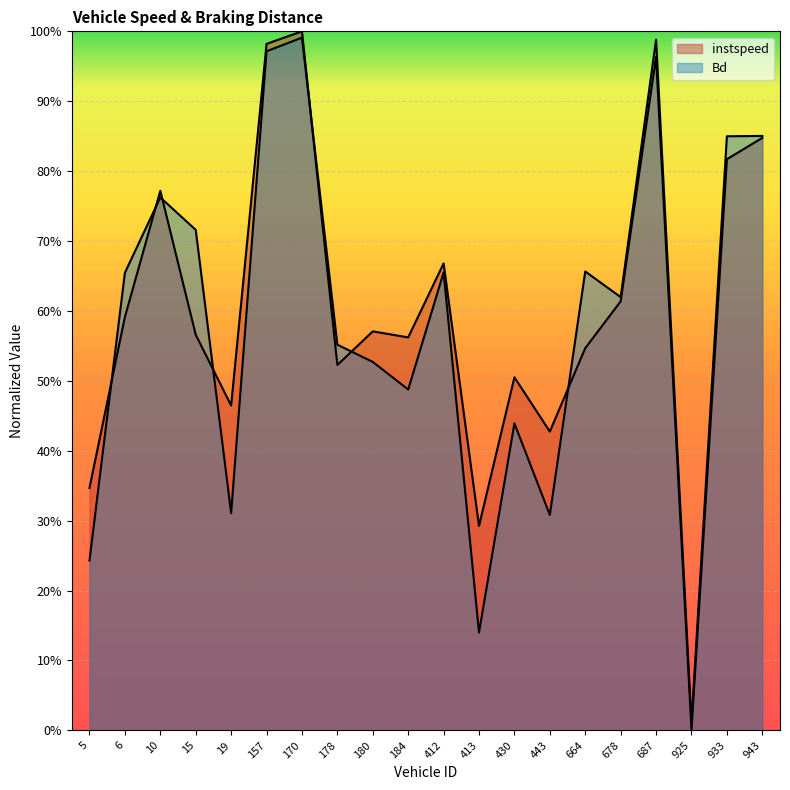

Which series has the largest range (max minus min)?

instspeed